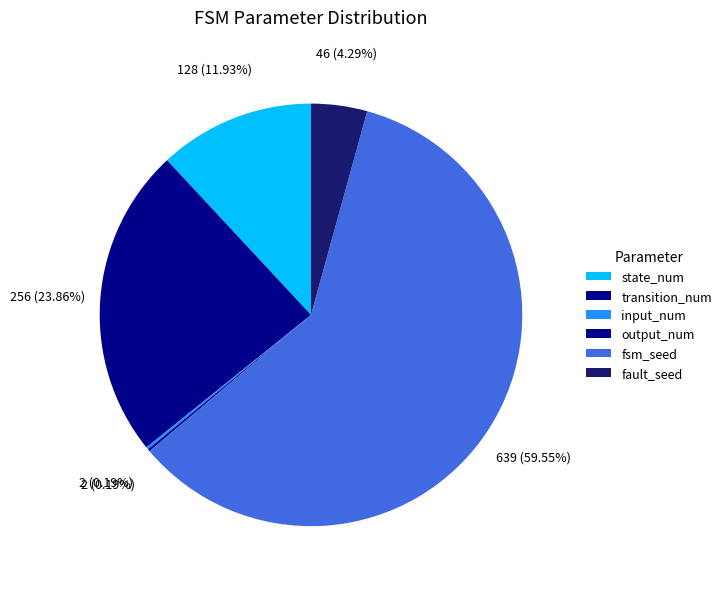

How many segments does this pie chart have?

6